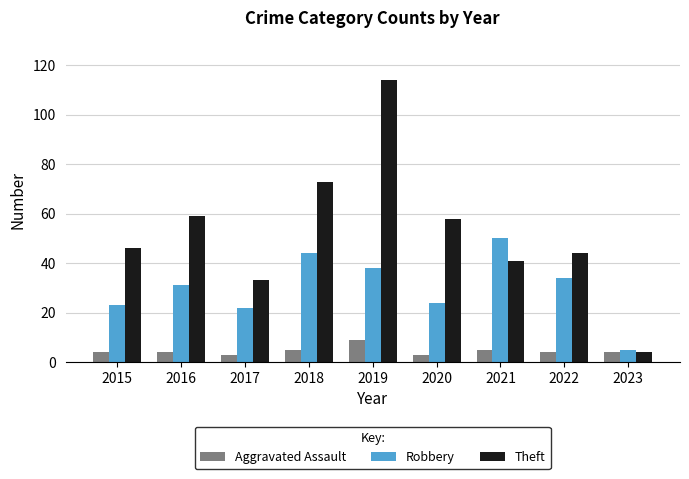

The Aggravated Assault series shows 4 at 2023. True or false?

True